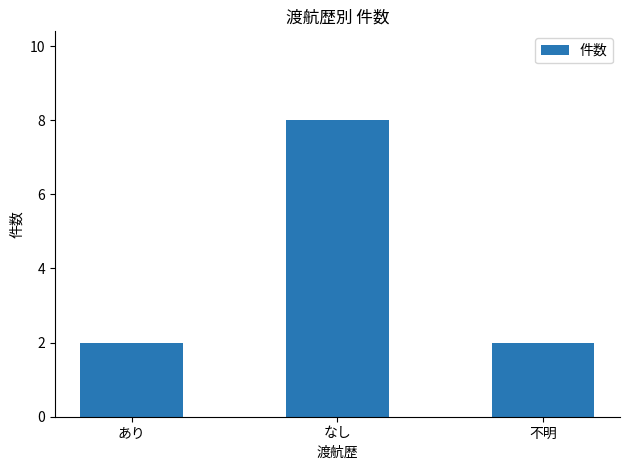

What is the change in value from なし to 不明?

-6